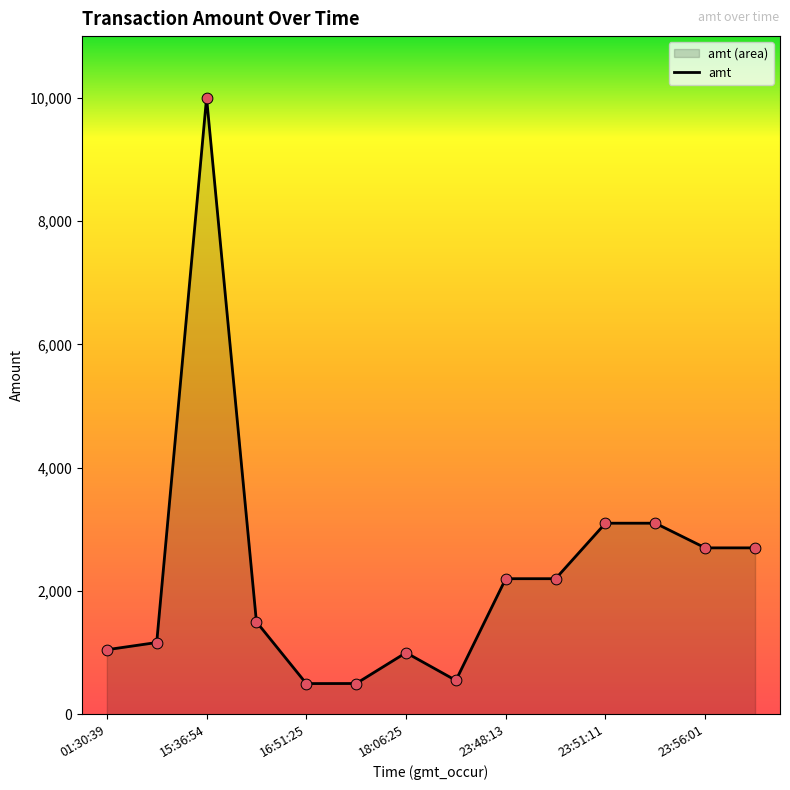

Approximately how many times larger is the value at 23:51:11 compared to 01:30:39?

3.0